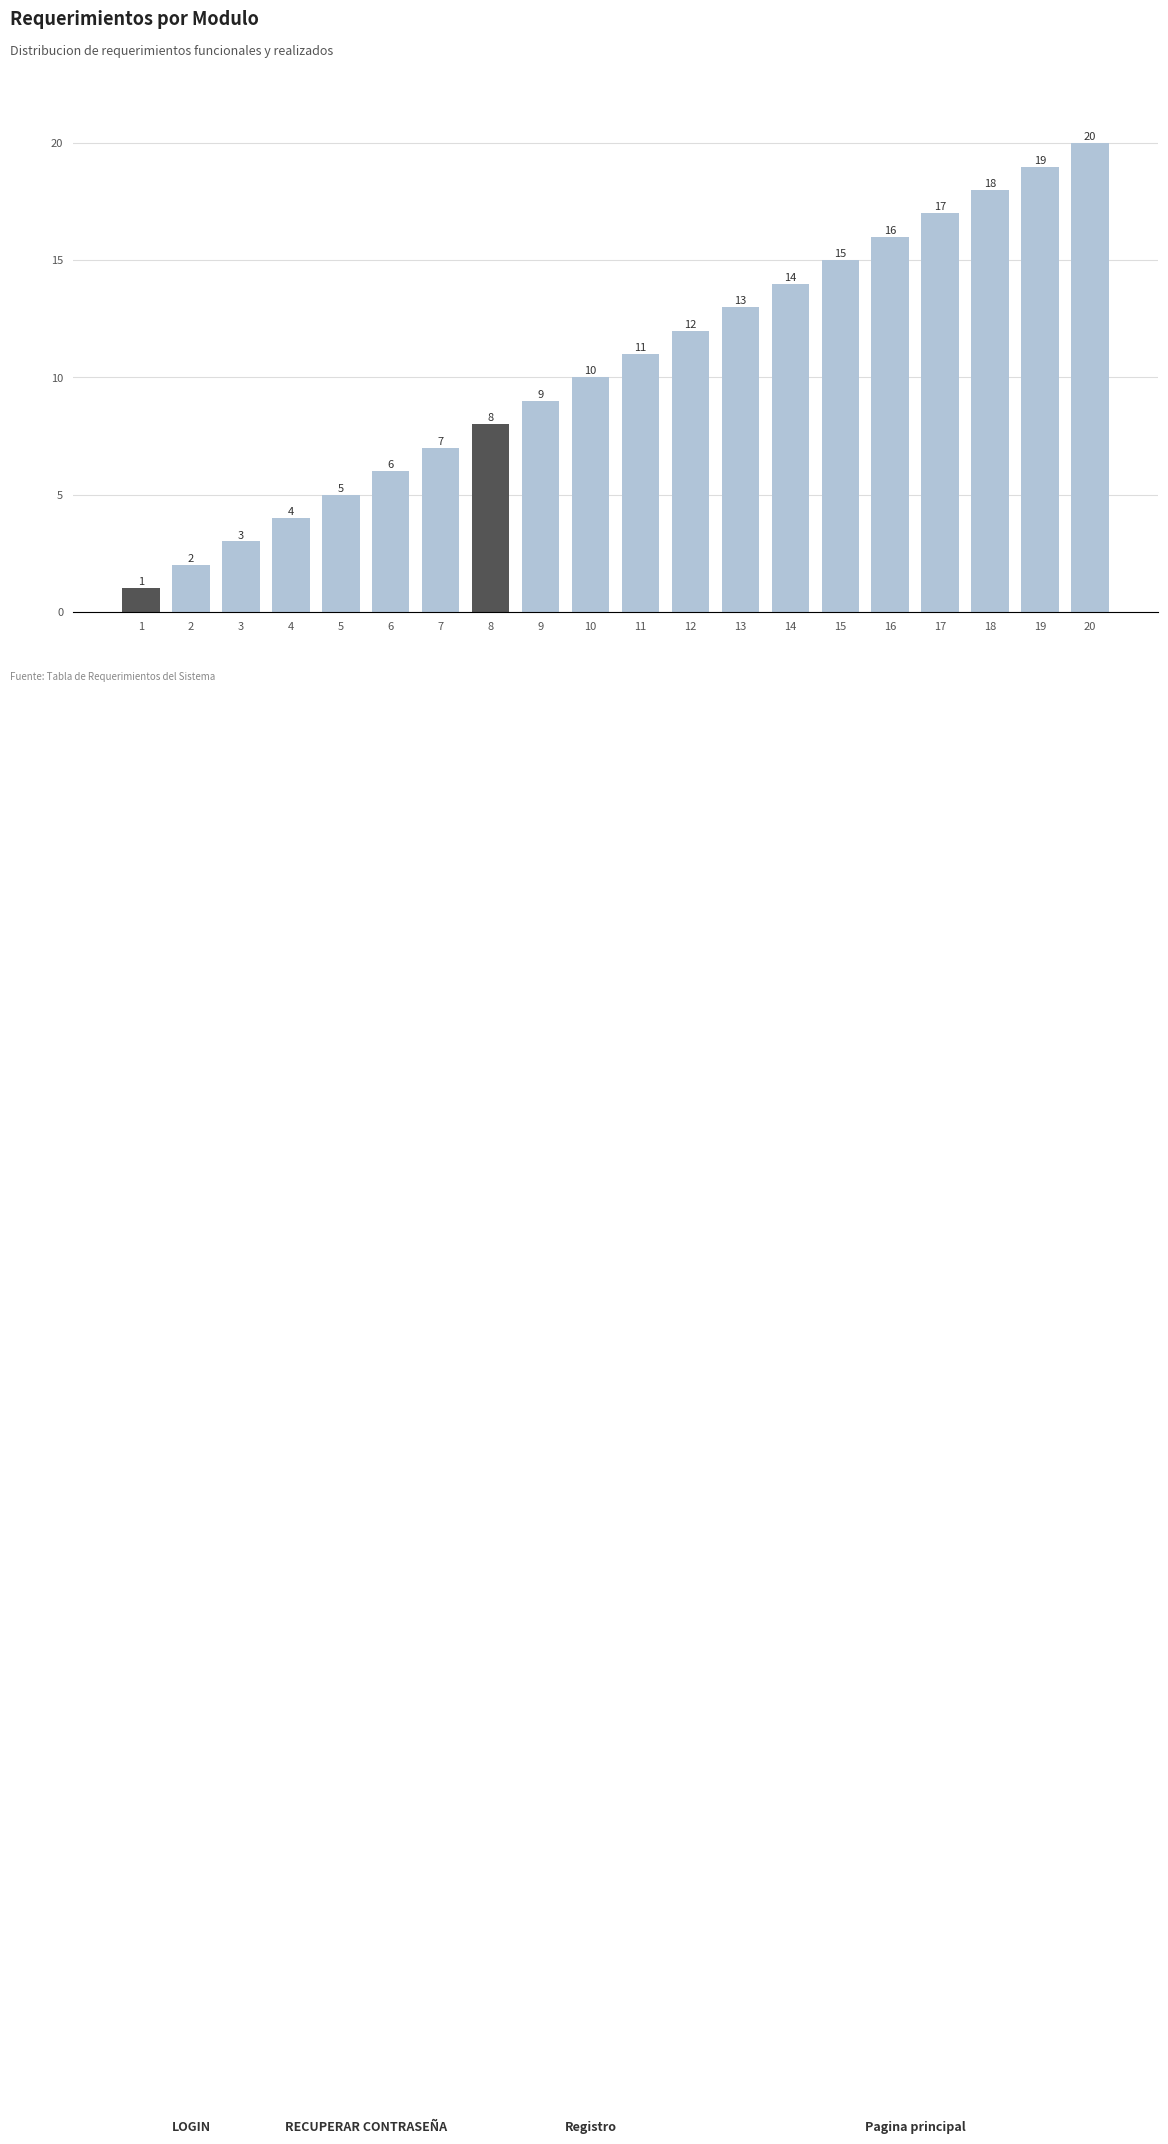

At which category does the chart reach its peak across all series?

20